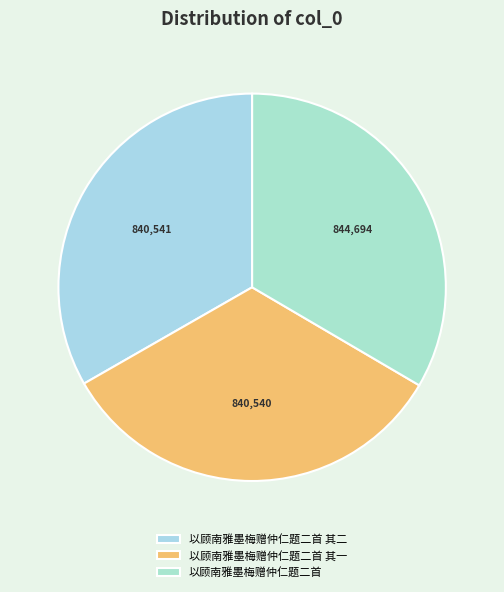

True or false: 以顾南雅墨梅赠仲仁题二首 其二 accounts for 33% of the total.

True